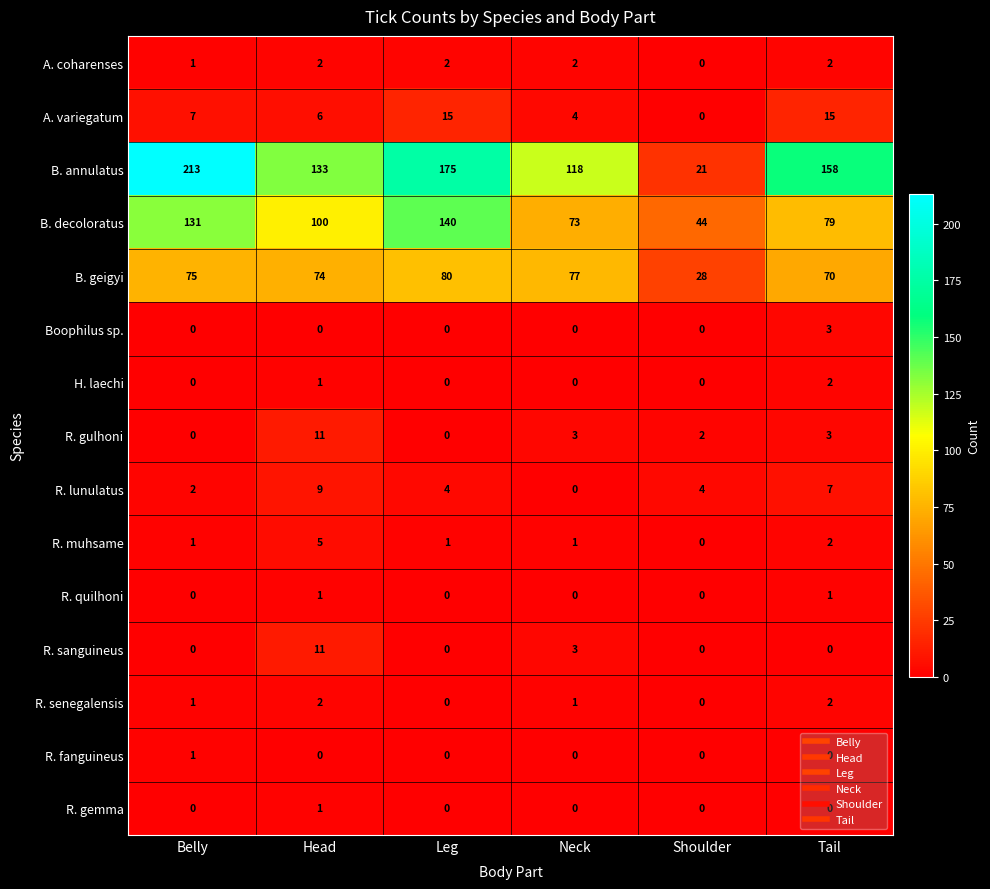

What is the difference between the maximum and minimum values in the R. sanguineus series?

11